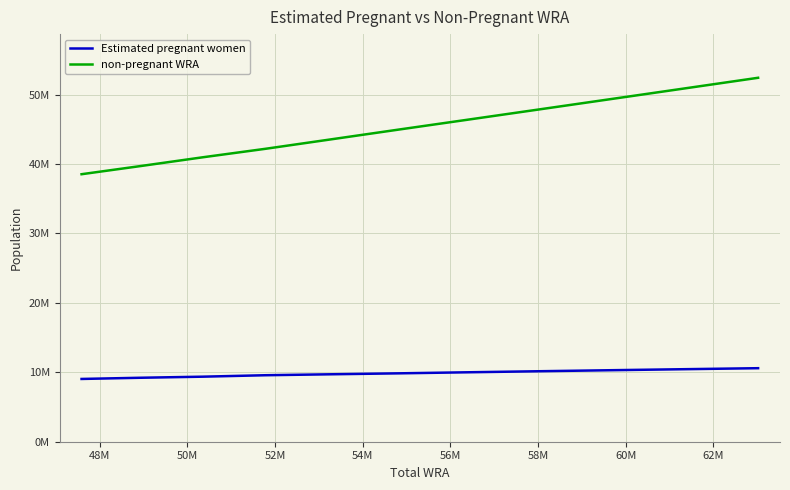

Does the chart display data point markers on the line(s)?

No